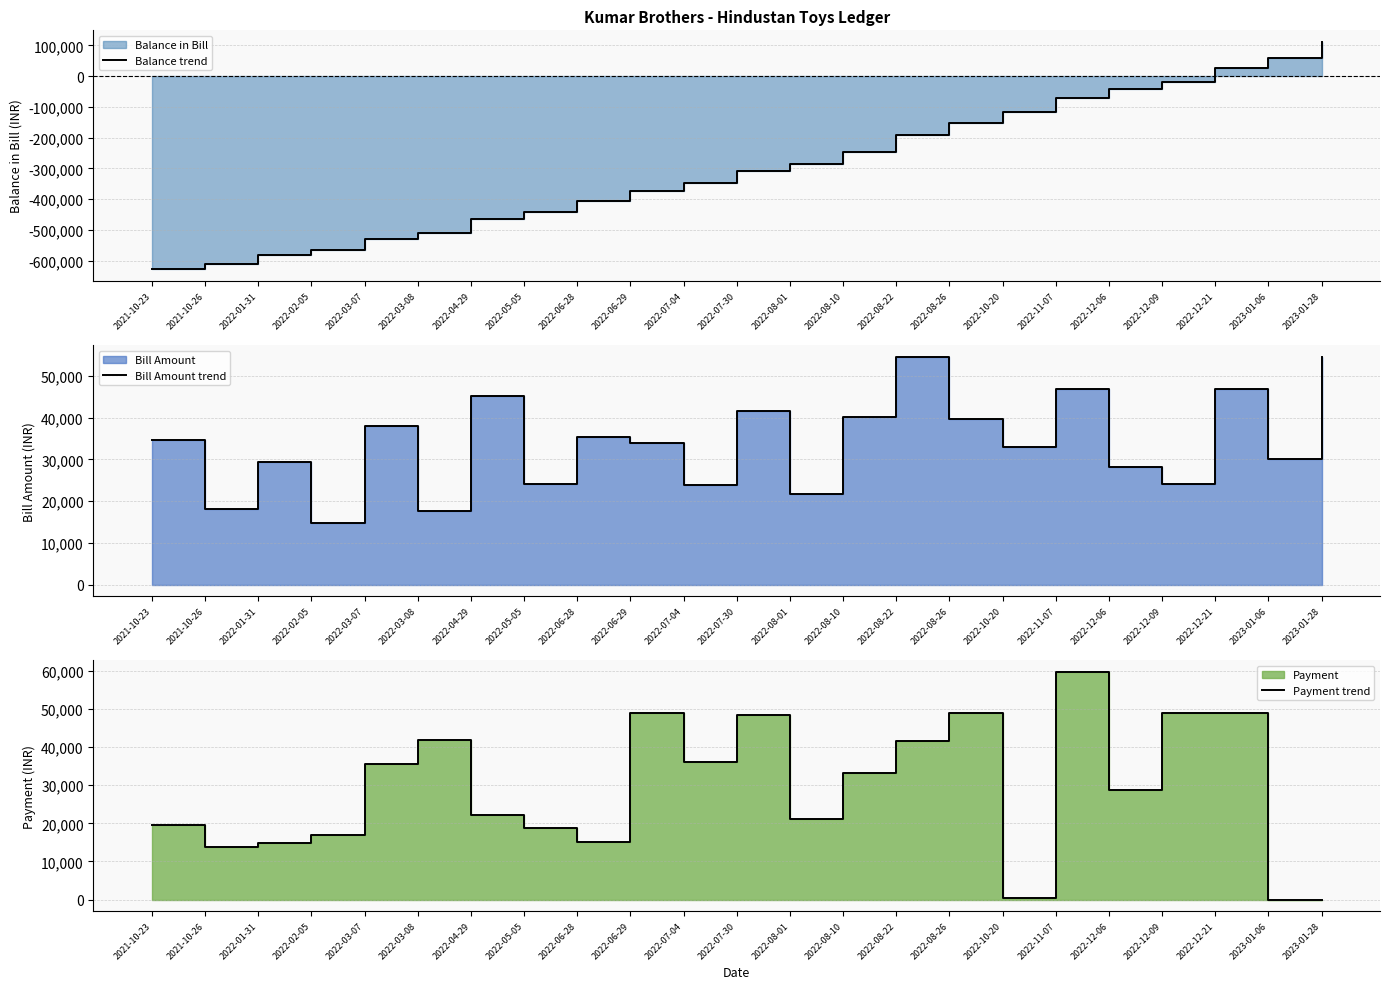

What is the label of the 18th point from the right?

2022-03-08